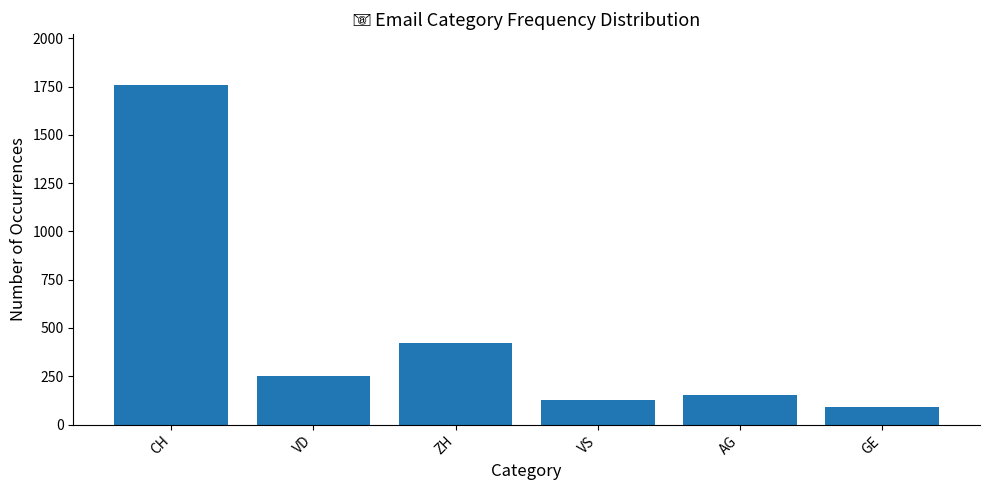

The value at AG is 153. True or false?

True